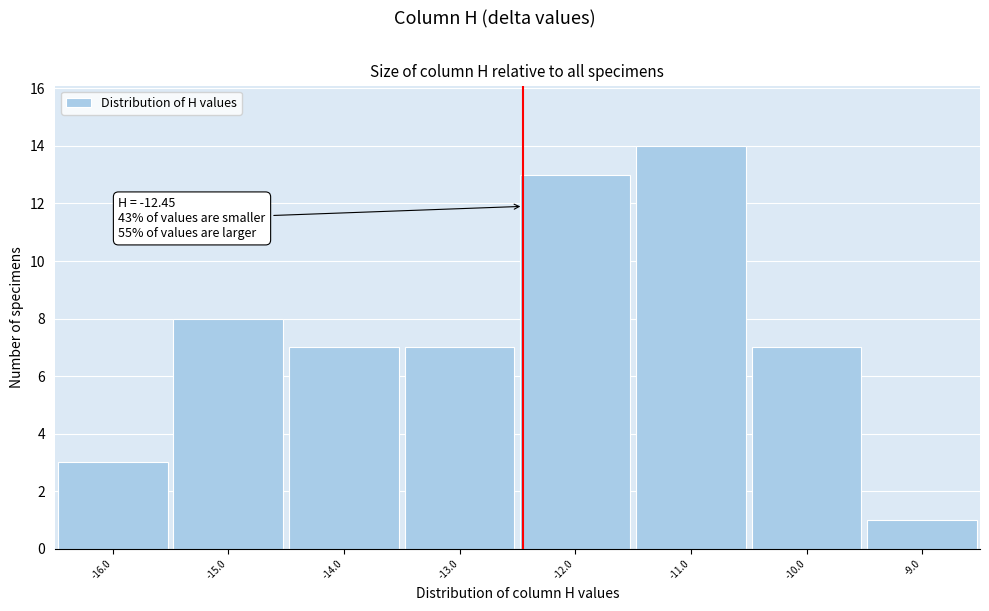

Over which range of the x-axis is the bar tallest?

-11.5 to -10.5